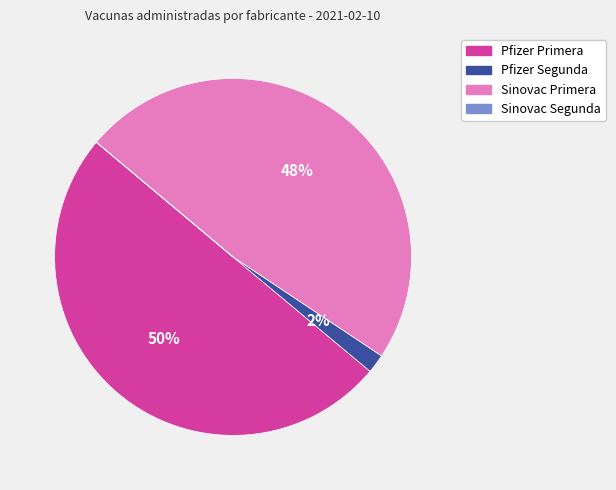

Which category has the biggest portion of the pie?

Pfizer Primera